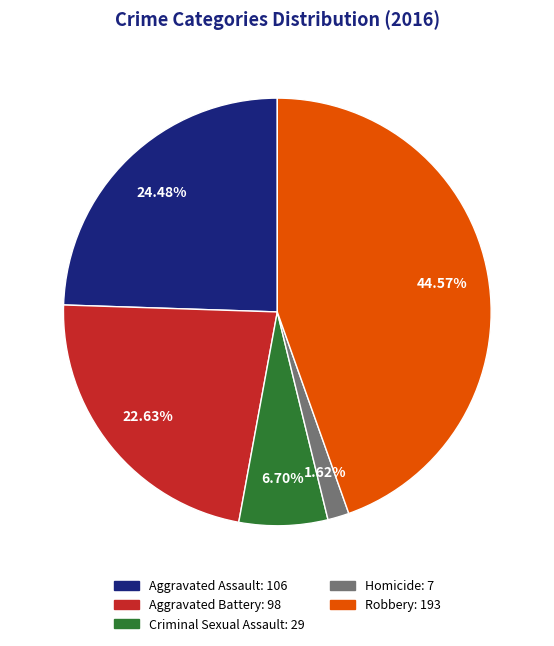

Is Criminal Sexual Assault the majority of the pie?

No